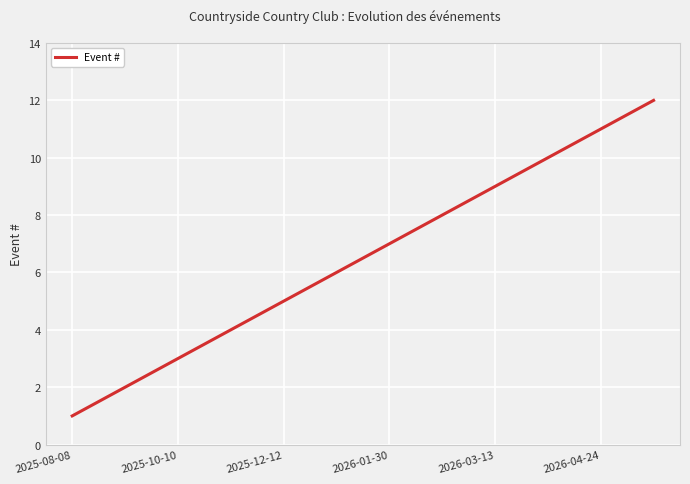

What is the maximum value shown in the chart?

12